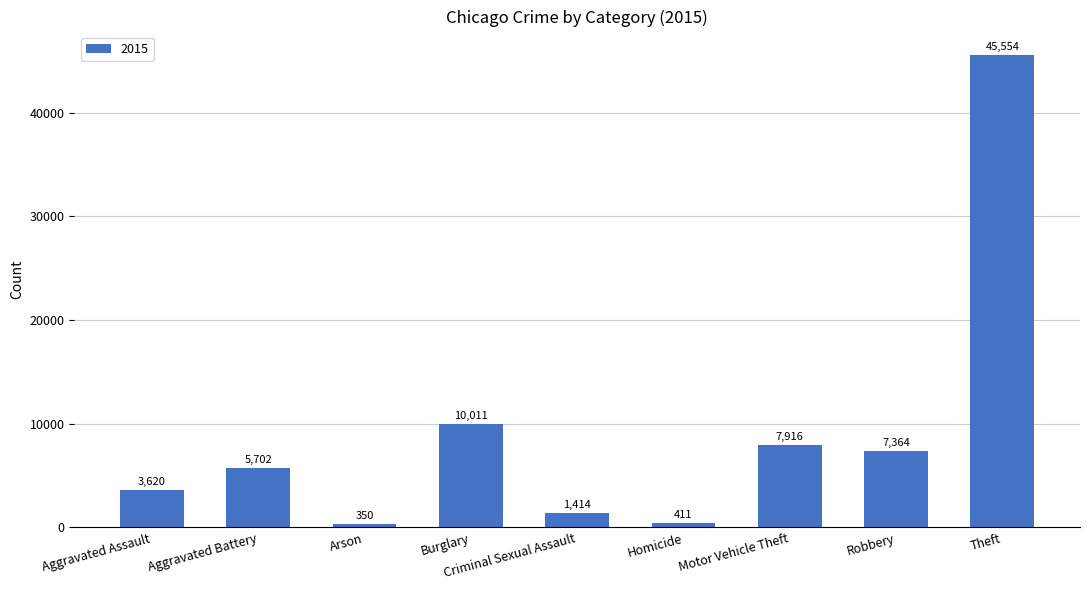

Rank the categories by value from highest to lowest.

Theft, Burglary, Motor Vehicle Theft, Robbery, Aggravated Battery, Aggravated Assault, Criminal Sexual Assault, Homicide, Arson